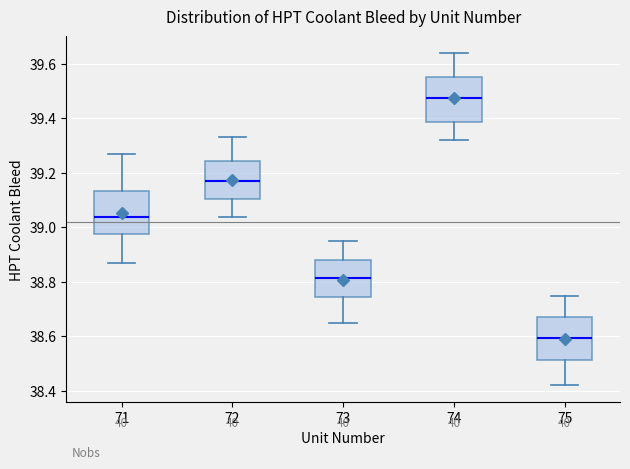

Reading left to right, read every box against the y-axis: the position of its median line, the range the box covers, and the ends of its whiskers. The values are not printed on the chart, so give them approximately, as read against the axis.

71: median 39.04, box 38.98 to 39.14, whiskers 38.88 to 39.28
72: median 39.18, box 39.10 to 39.24, whiskers 39.04 to 39.34
73: median 38.82, box 38.74 to 38.88, whiskers 38.66 to 38.96
74: median 39.48, box 39.38 to 39.56, whiskers 39.32 to 39.64
75: median 38.60, box 38.52 to 38.68, whiskers 38.42 to 38.76